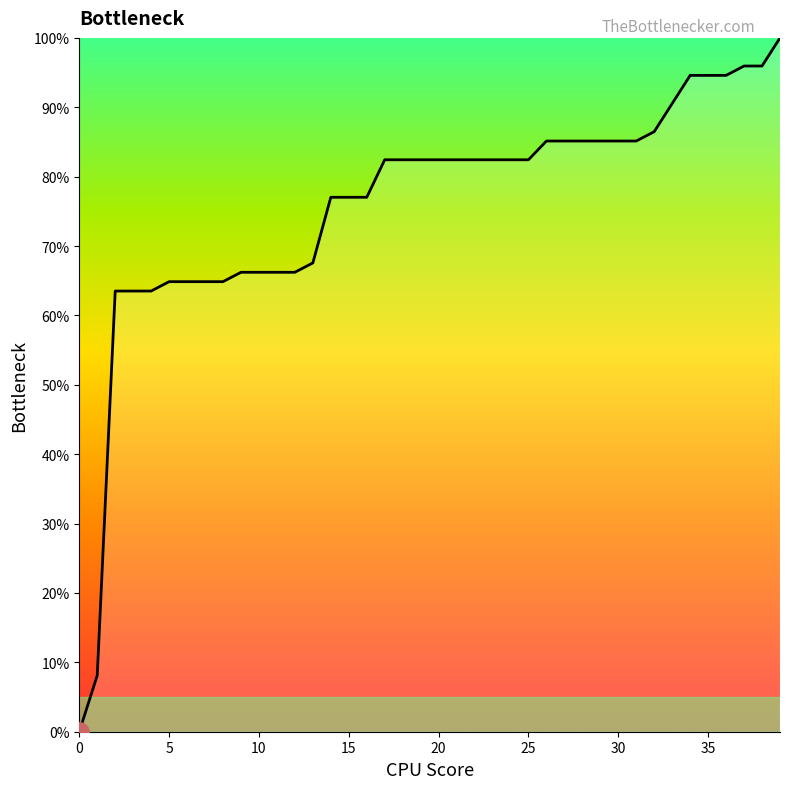

What is the difference between the maximum and second lowest values?

91.9